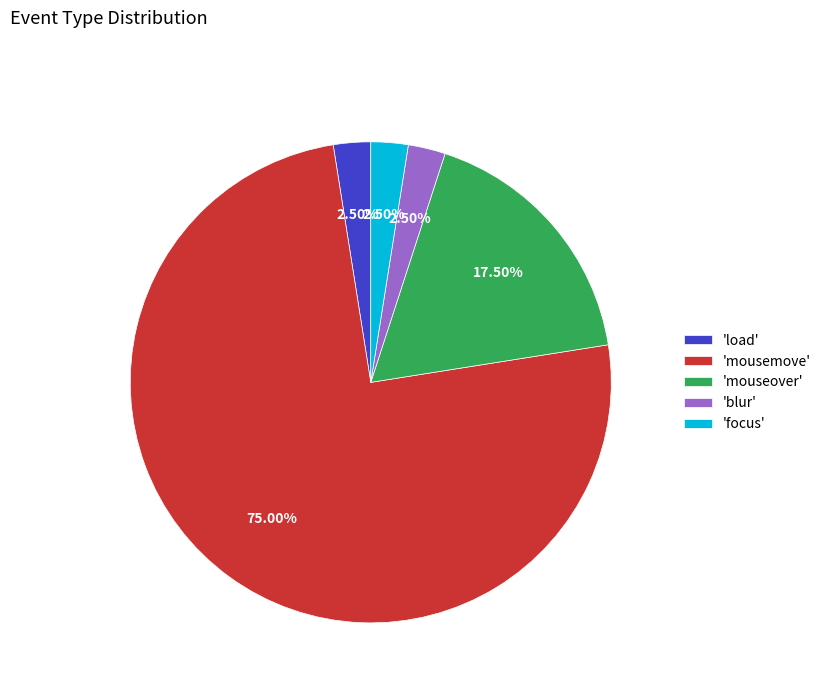

What is the largest slice in the pie chart?

'mousemove'